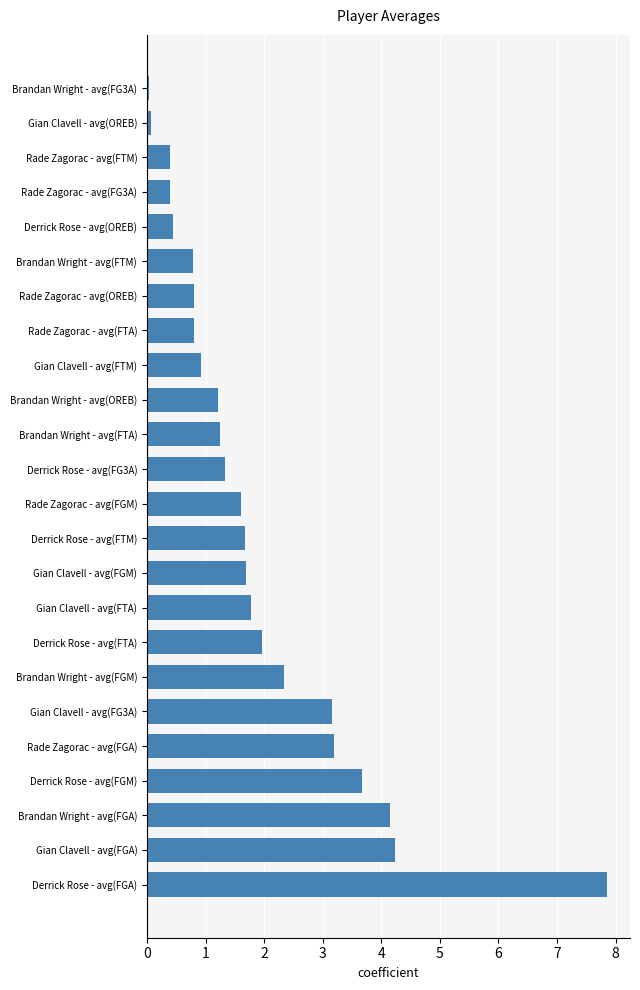

What is the difference between the maximum and second lowest values?

7.8